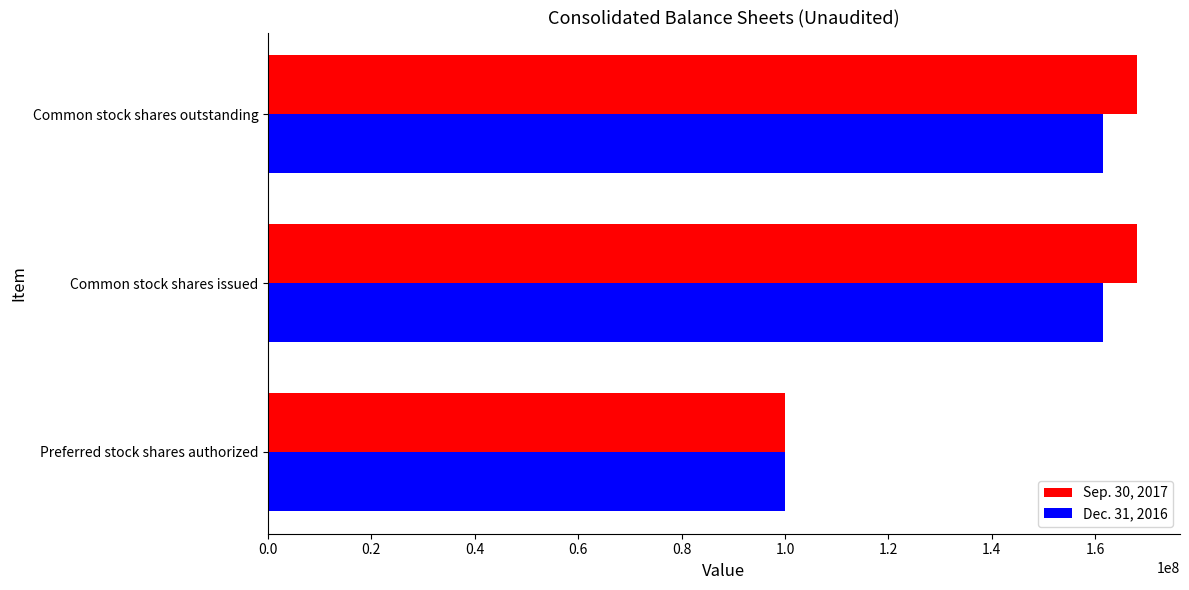

At how many categories does at least one series exceed 159812172?

2